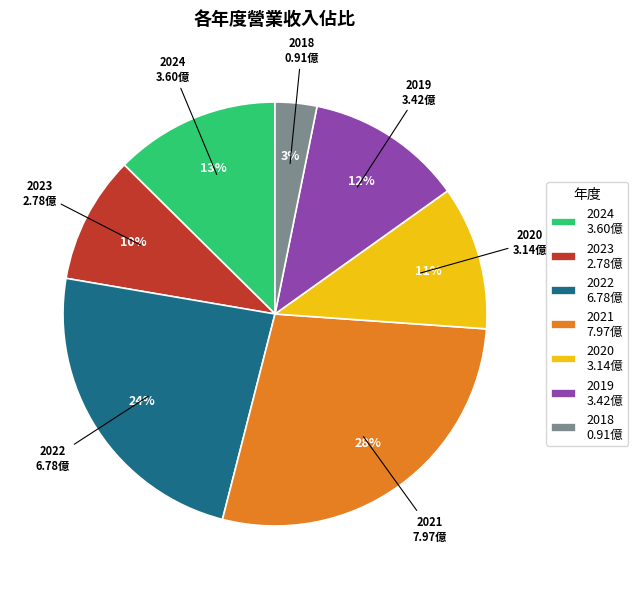

Combined, do 2021 7.97億 and 2020 3.14億 account for over 50%?

No